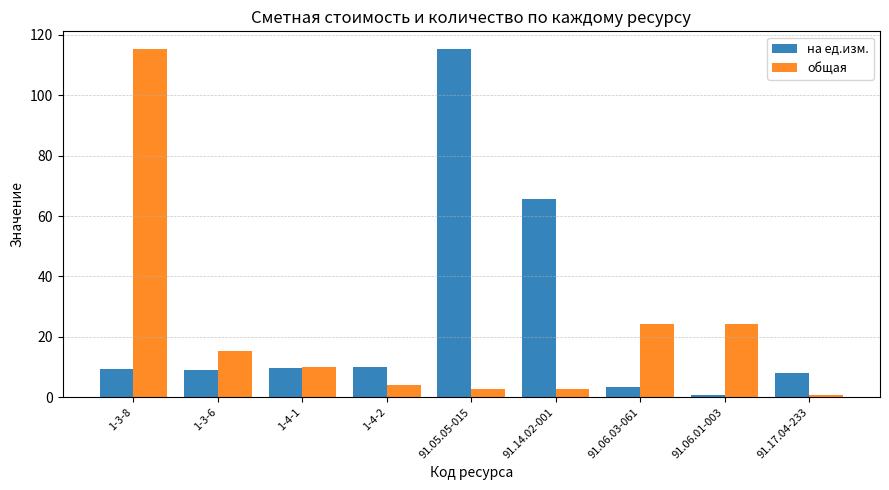

Rank the series at 91.06.03-061 from lowest to highest value.

на ед.изм., общая